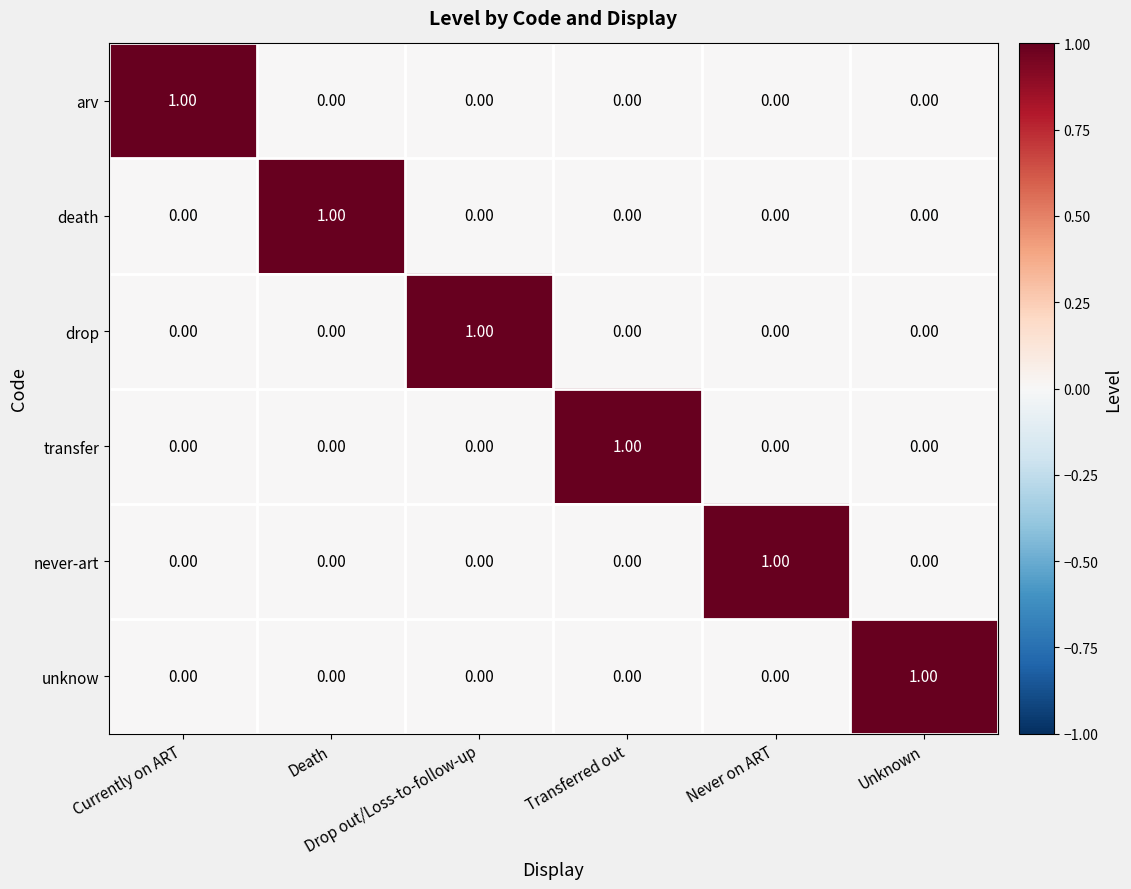

At how many categories does at least one series exceed 0?

6